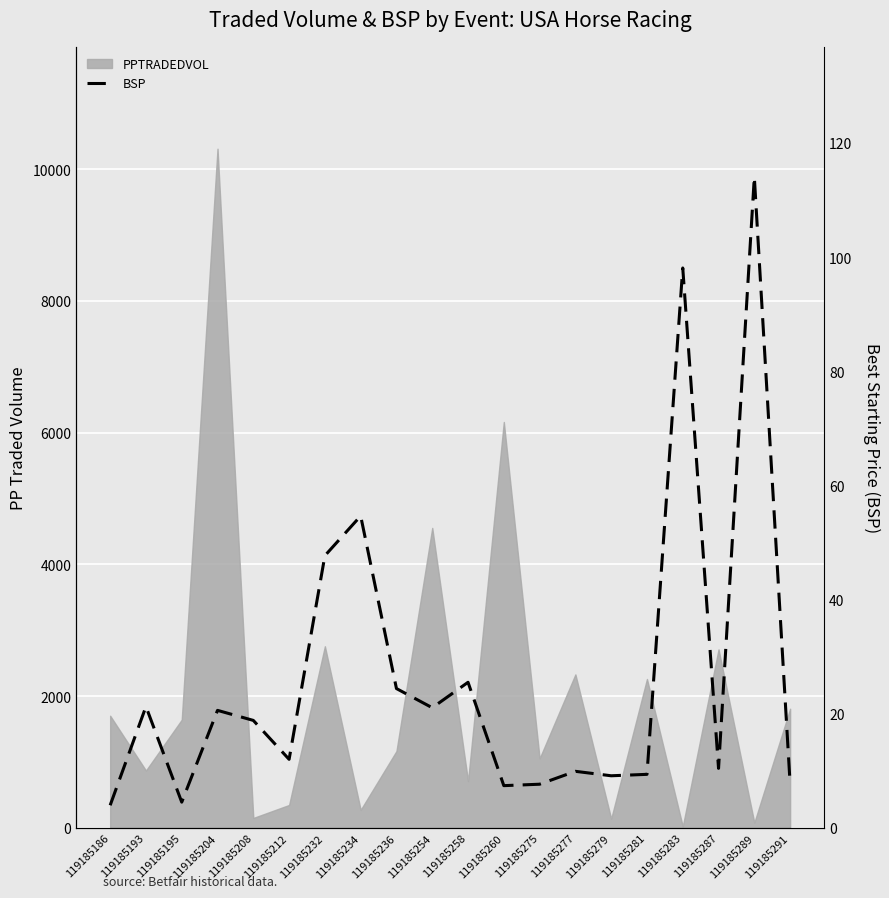

What is the minimum value shown in the chart?

4.0